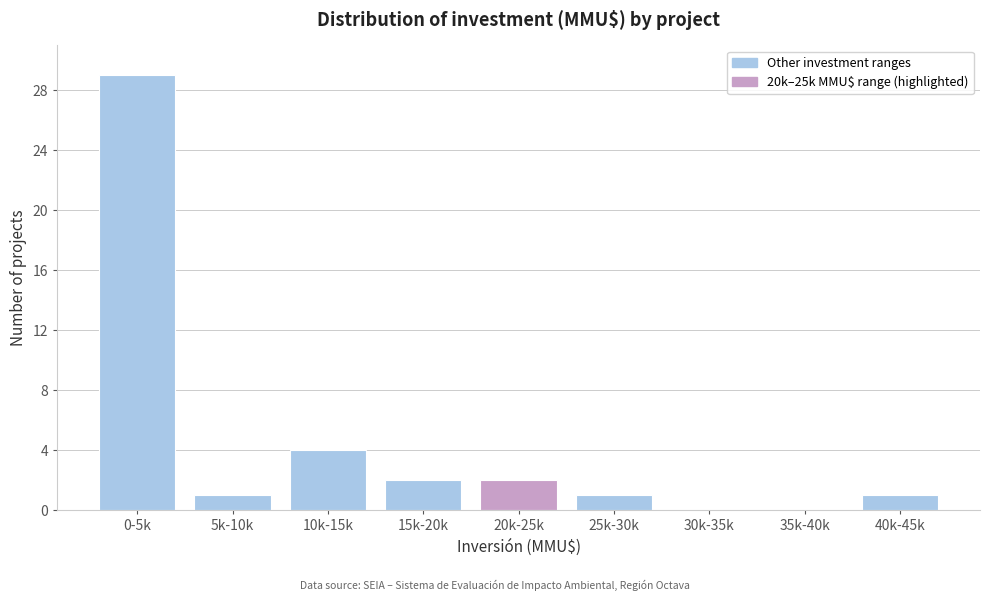

Reading left to right, transcribe all the data shown in this chart.

0-5k=29	5k-10k=1	10k-15k=4	15k-20k=2	20k-25k=2	25k-30k=1	30k-35k=0	35k-40k=0	40k-45k=1